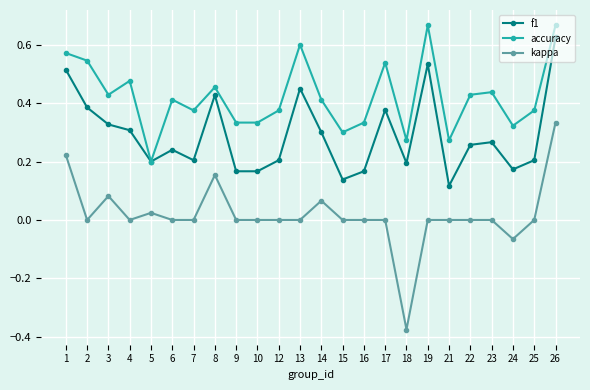

Is it true that f1 equals 0.2 at 18?

True